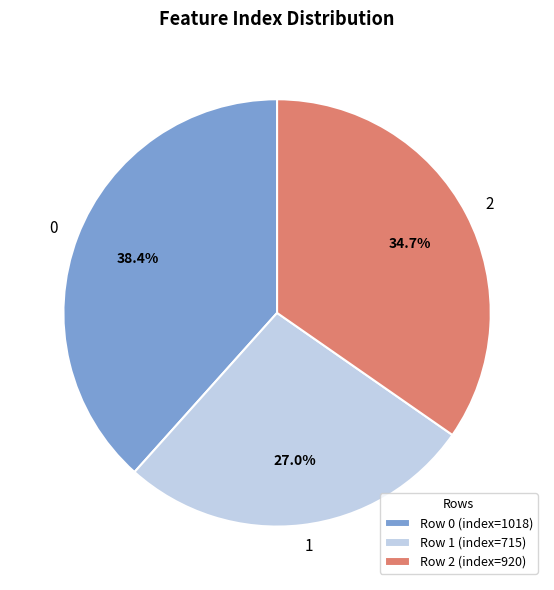

True or false: 2 accounts for 28% of the total.

False